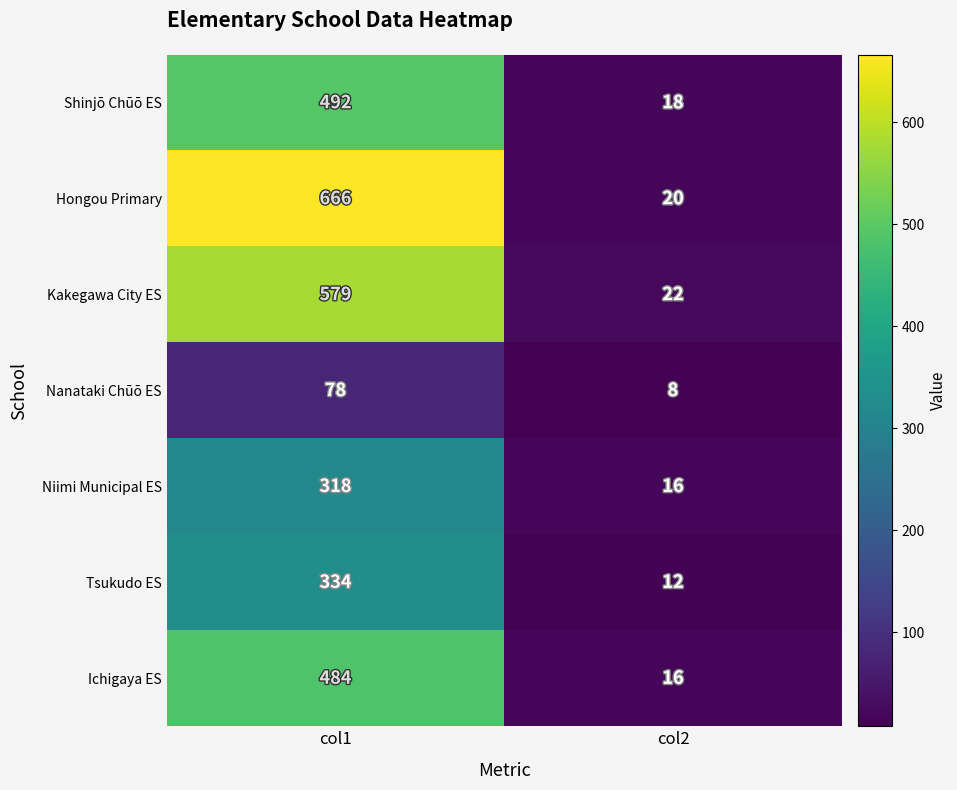

At which label does Ichigaya ES reach its minimum?

col2